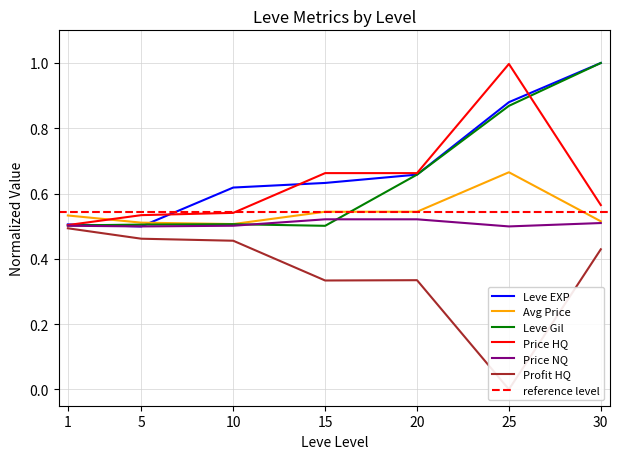

At how many categories does at least one series exceed 0?

7